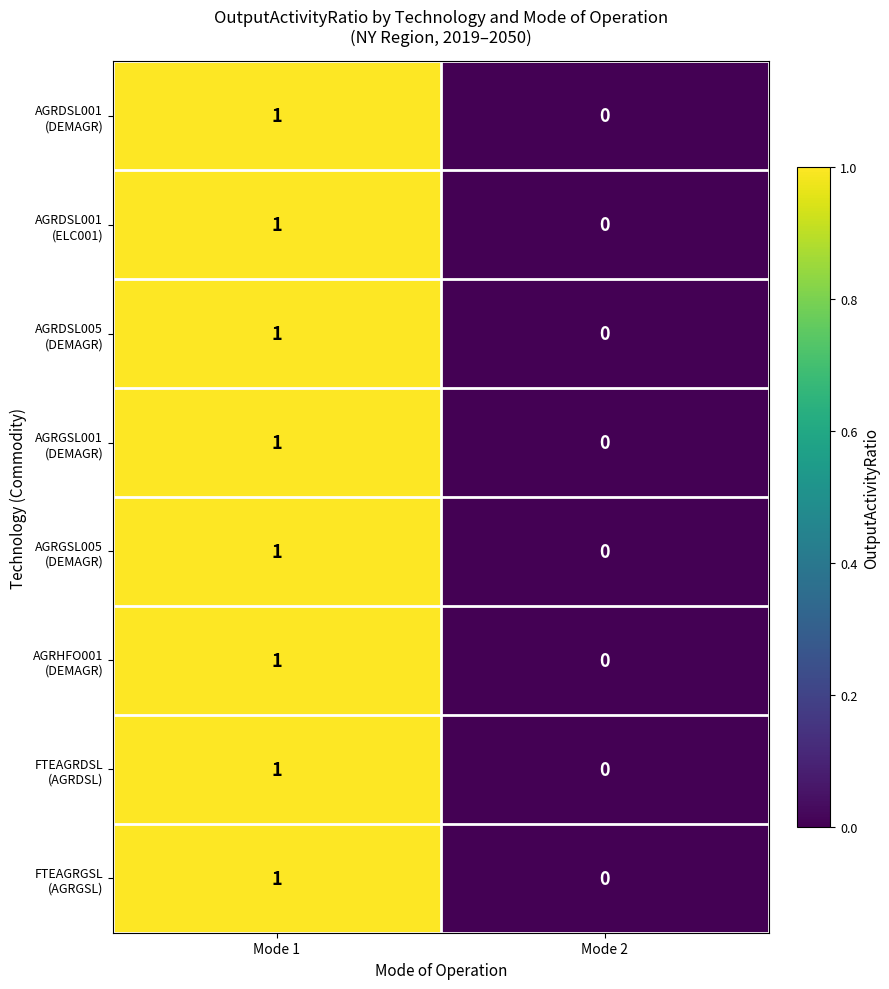

At which category is the sum across all series the highest?

Mode 1